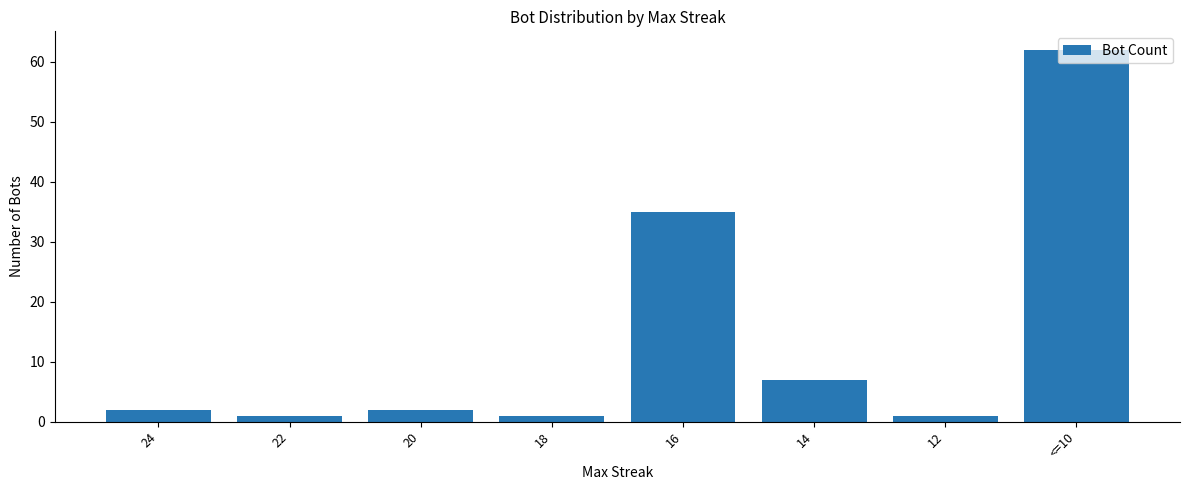

Count the number of categories in the chart.

8